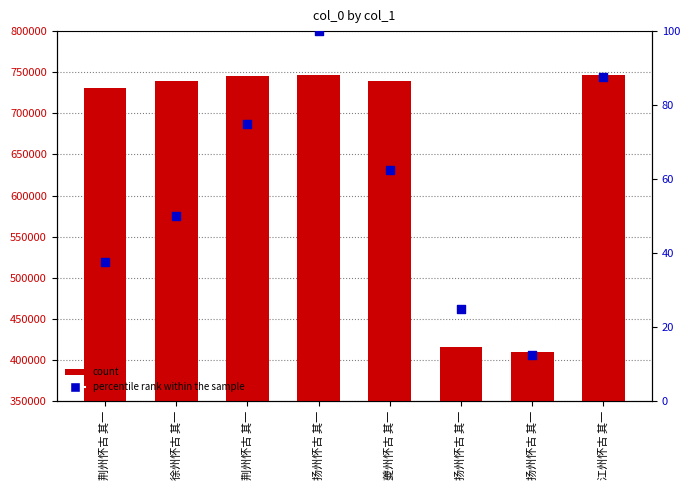

Which series reaches the maximum Y coordinate?

count